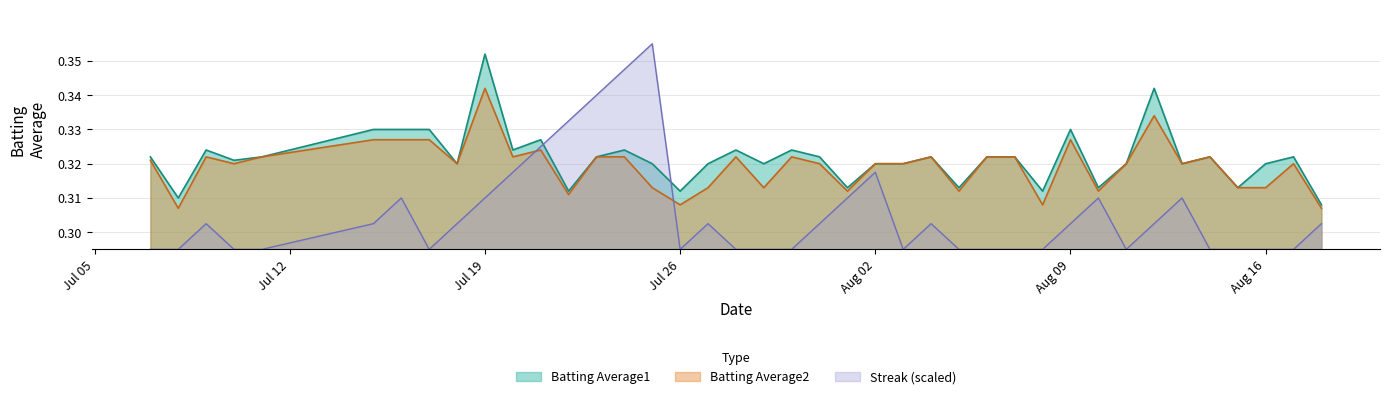

List the series in order of their peak value, lowest first.

Batting Average2, Batting Average1, Streak (scaled)